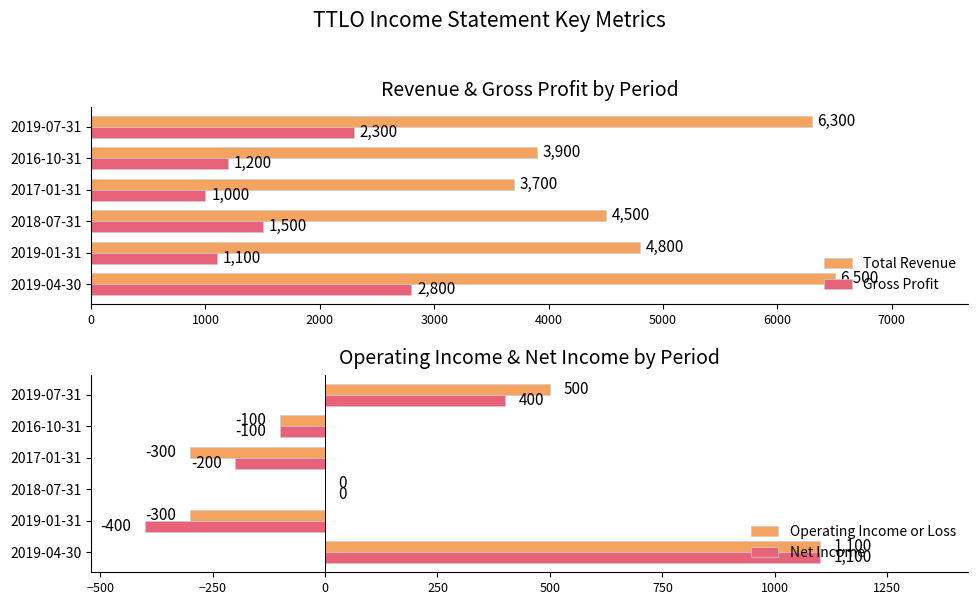

Reading left to right, extract all data points from this chart.

Total Revenue: 6500	4800	4500	3700	3900	6300
Gross Profit: 2800	1100	1500	1000	1200	2300
Operating Income or Loss: 1100	-300	0	-300	-100	500
Net Income: 1100	-400	0	-200	-100	400